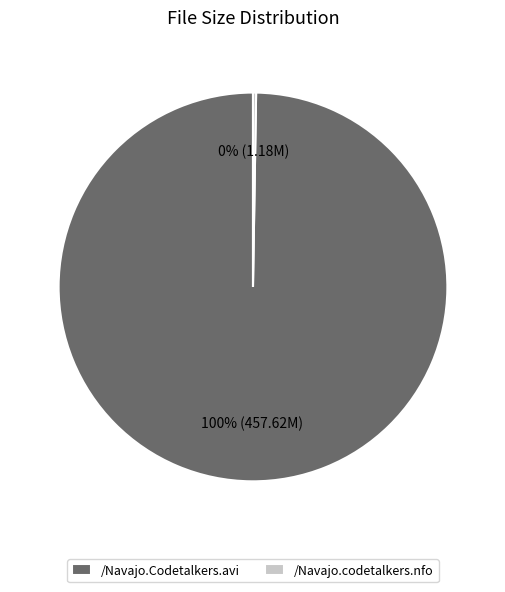

Does any single category account for the majority?

Yes